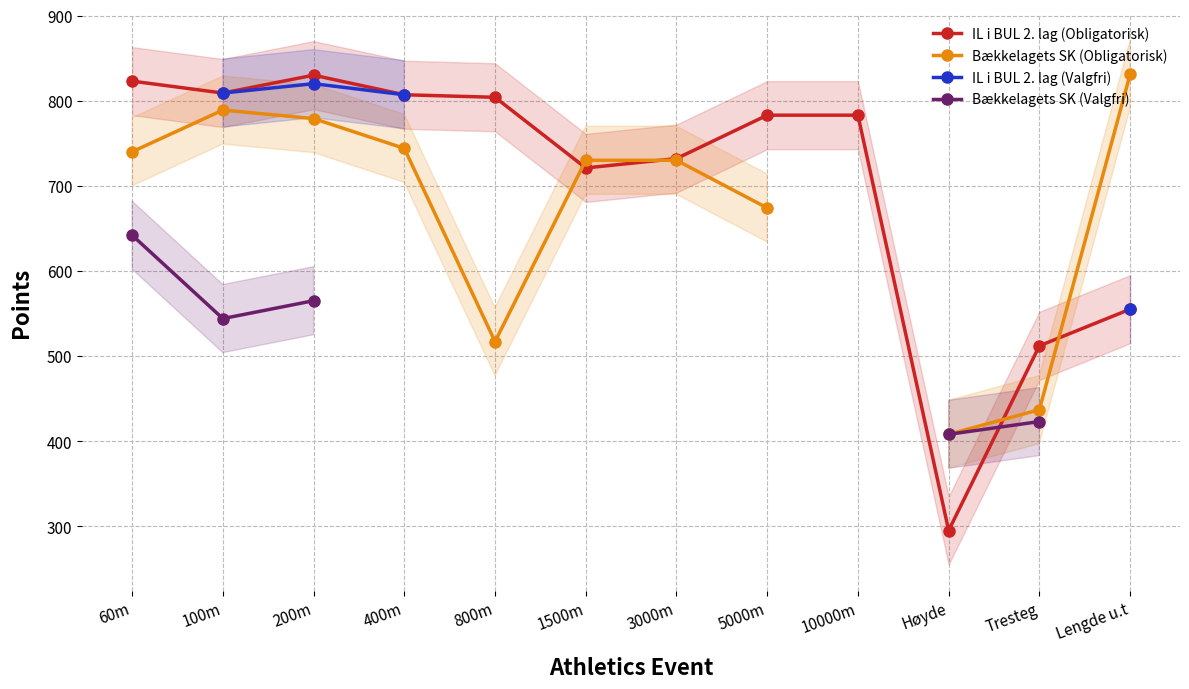

How many positive values does the Bækkelagets SK (Obligatorisk) series have?

11